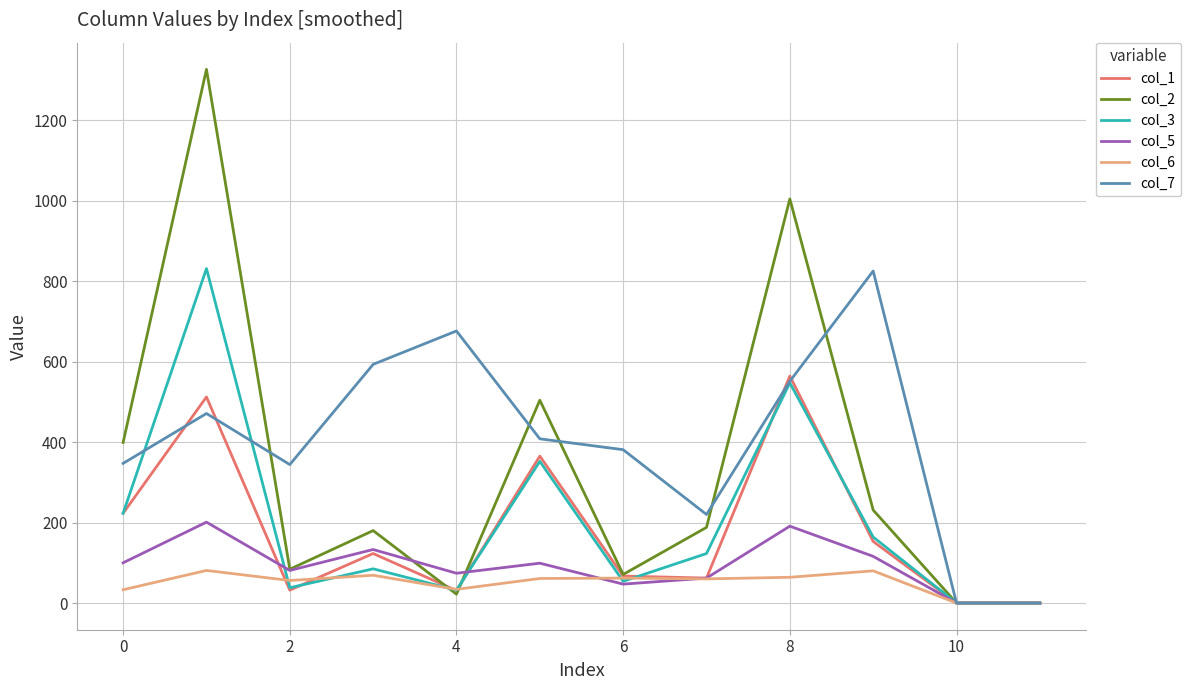

Which series has the largest total across all categories?

col_7